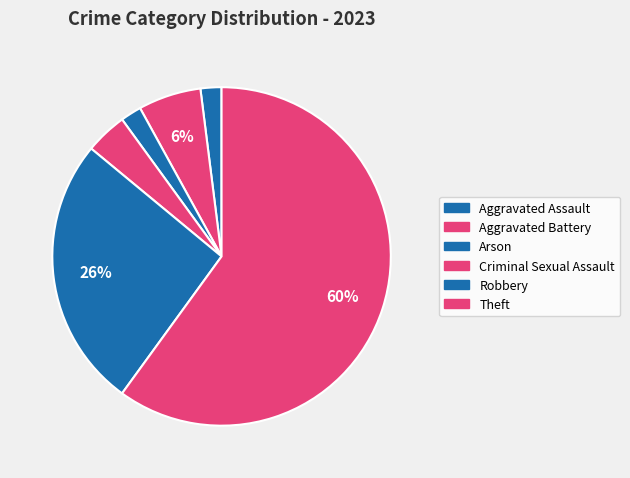

Which category has the biggest portion of the pie?

Theft